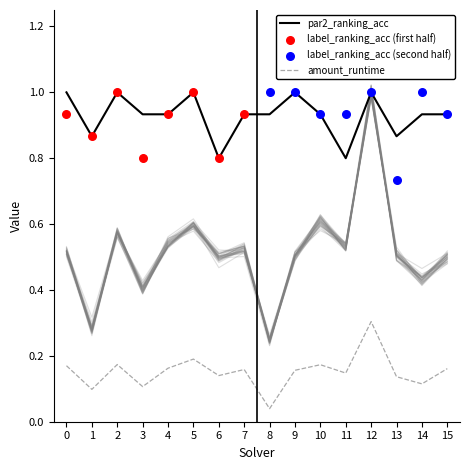

What is the highest value of the par2_ranking_acc series?

1.0